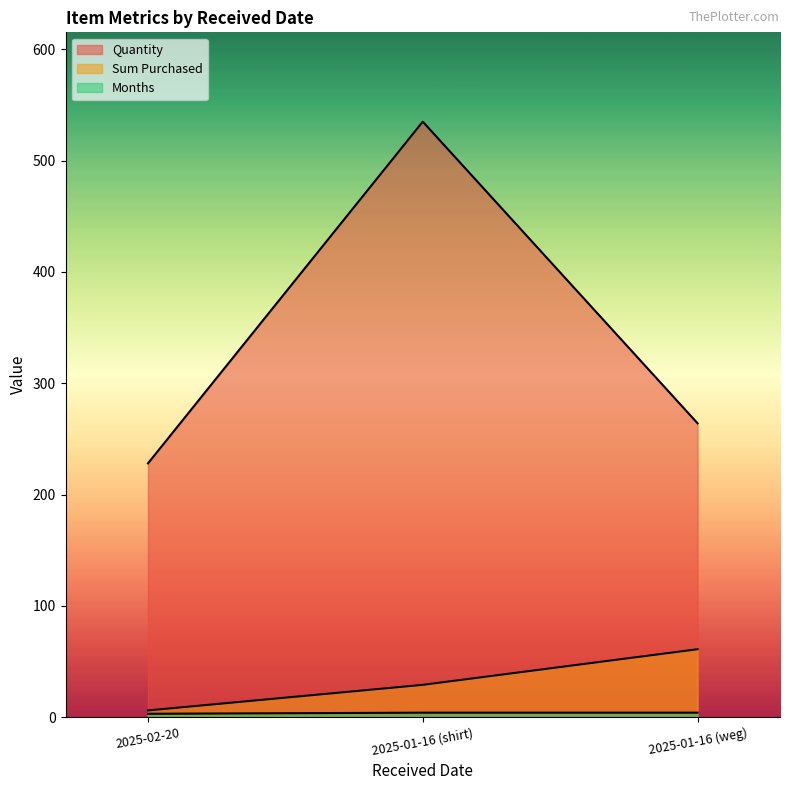

How many lines are shown in the chart?

3